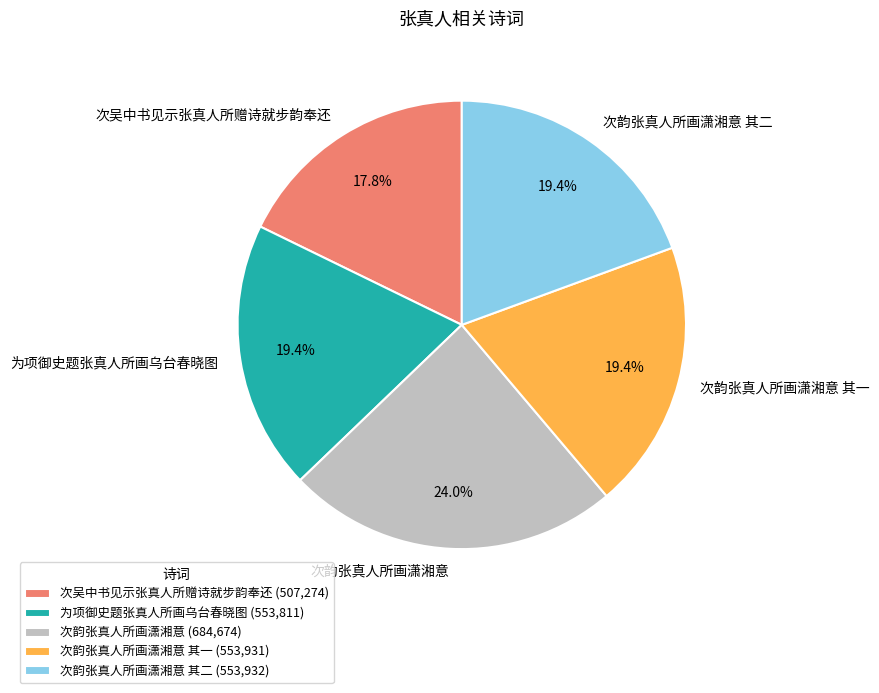

Is the sum of 为项御史题张真人所画乌台春晓图 and 次韵张真人所画潇湘意 其一 greater than half?

No